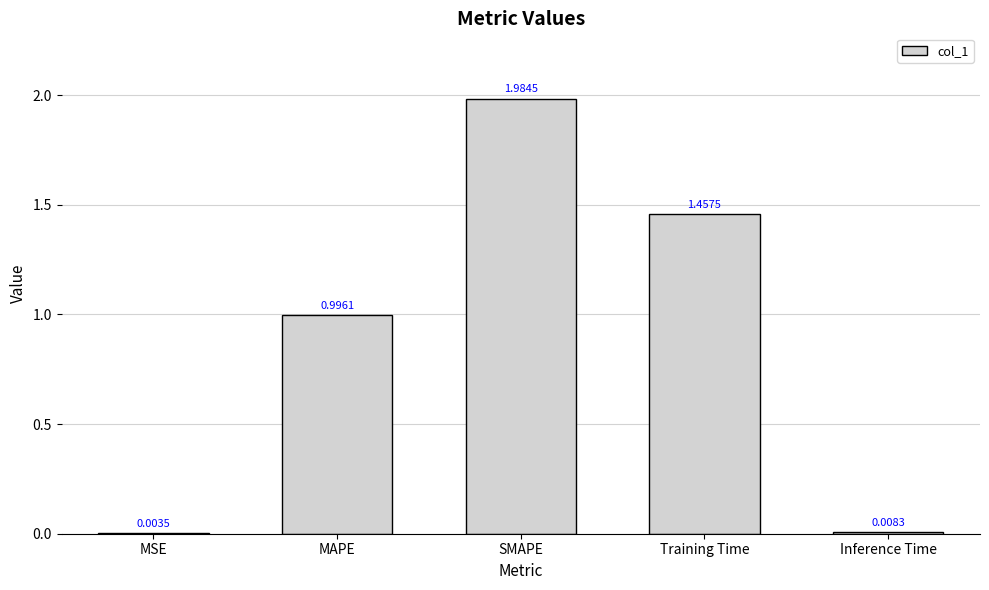

What is the sum of all values?

4.4